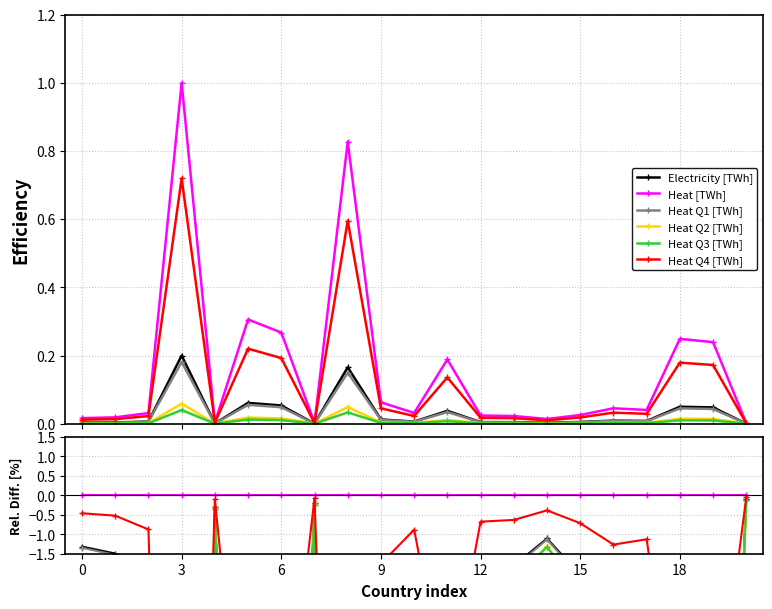

Is this an area chart (filled region under the line)?

No